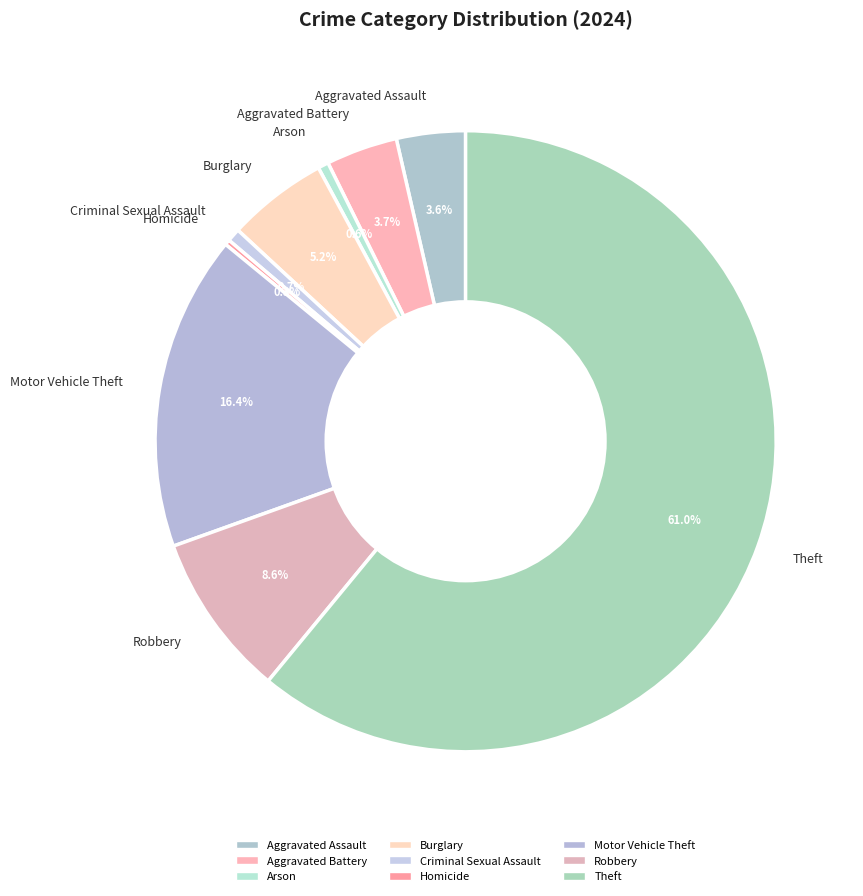

Does Motor Vehicle Theft account for over 50% of the chart?

No